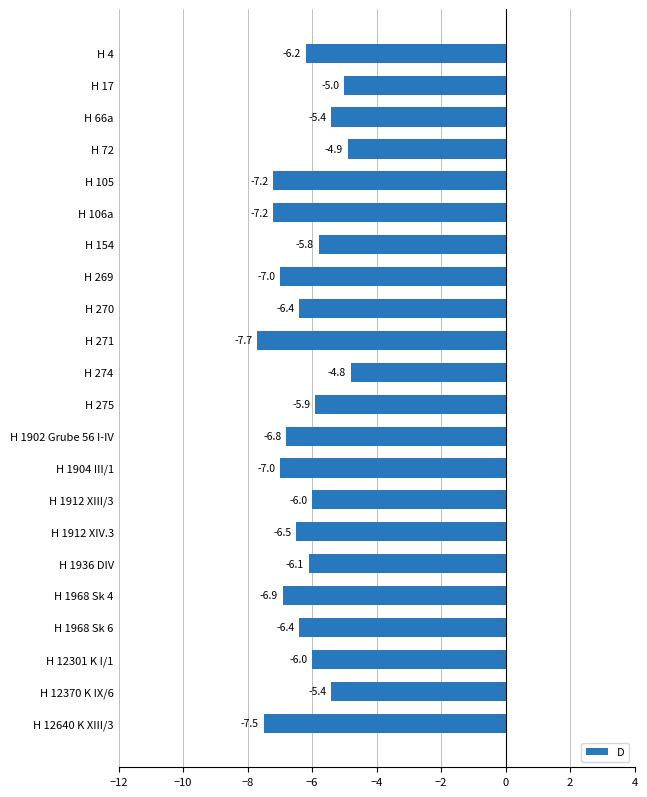

What is the value of the 9th bar from the top?

-6.4